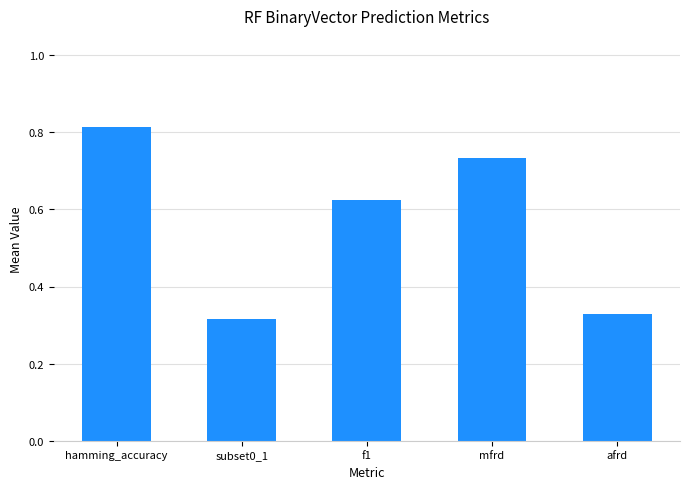

Does the chart contain stacked bars?

No